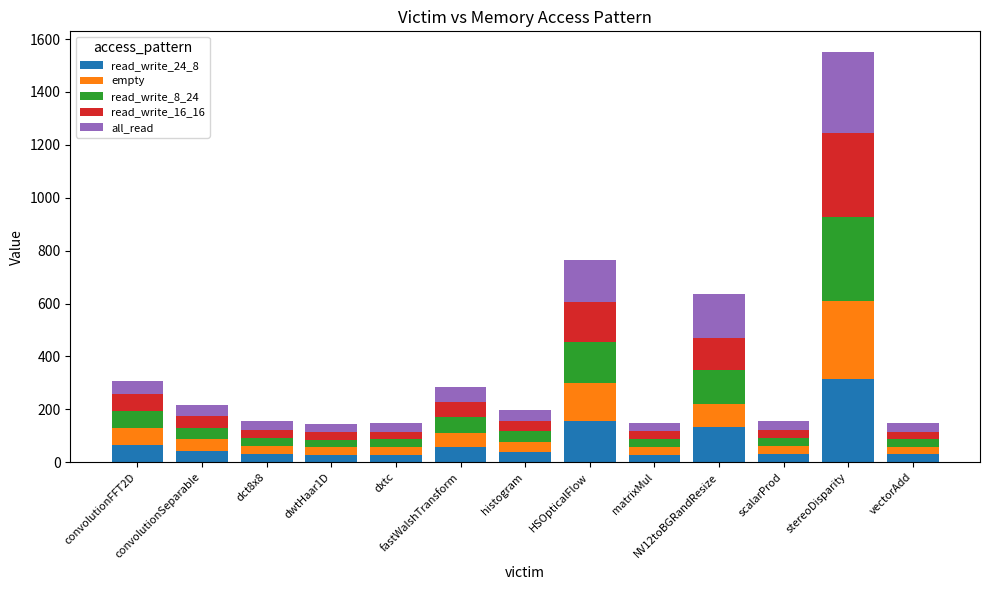

What is the difference between the maximum and minimum values in the read_write_16_16 series?

288.2